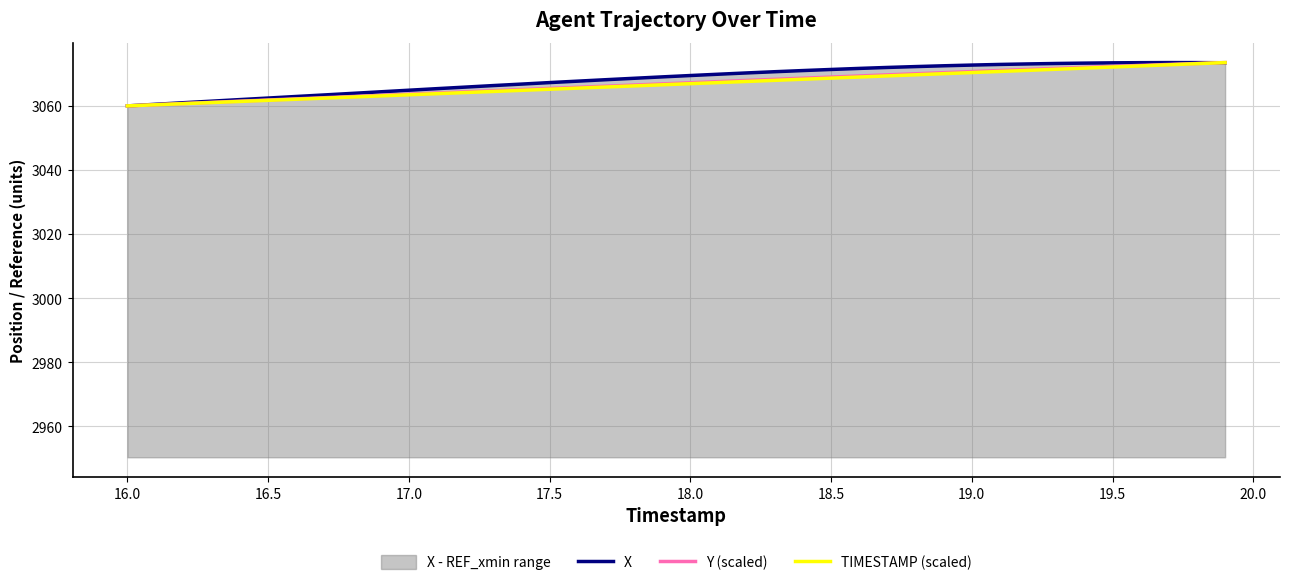

What is the lowest value of the TIMESTAMP (scaled) series?

3060.0